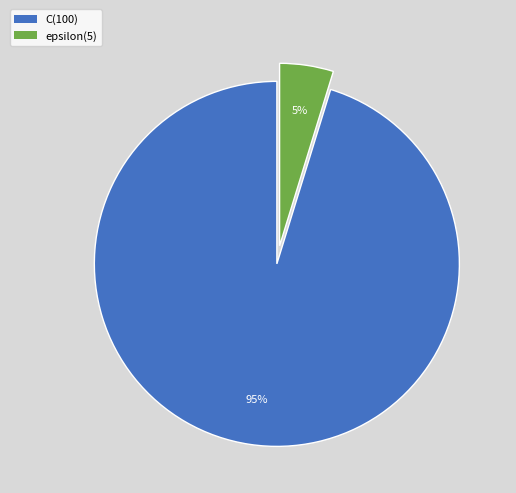

To the nearest percent, what is the combined percentage of C and epsilon?

100%